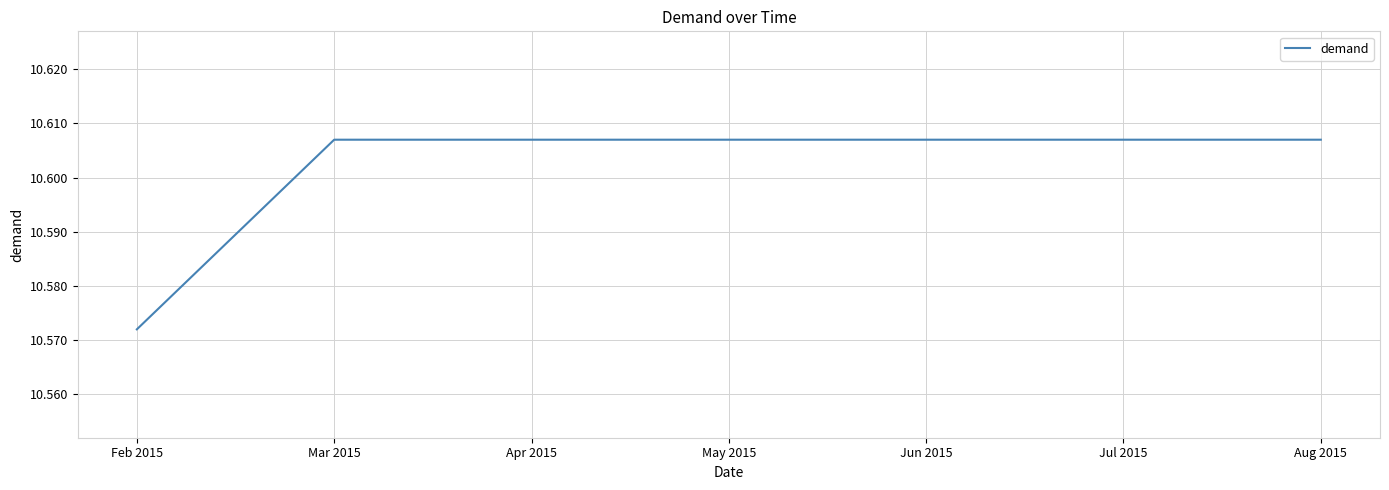

Where is the data nearest to the value 10?

Feb 2015